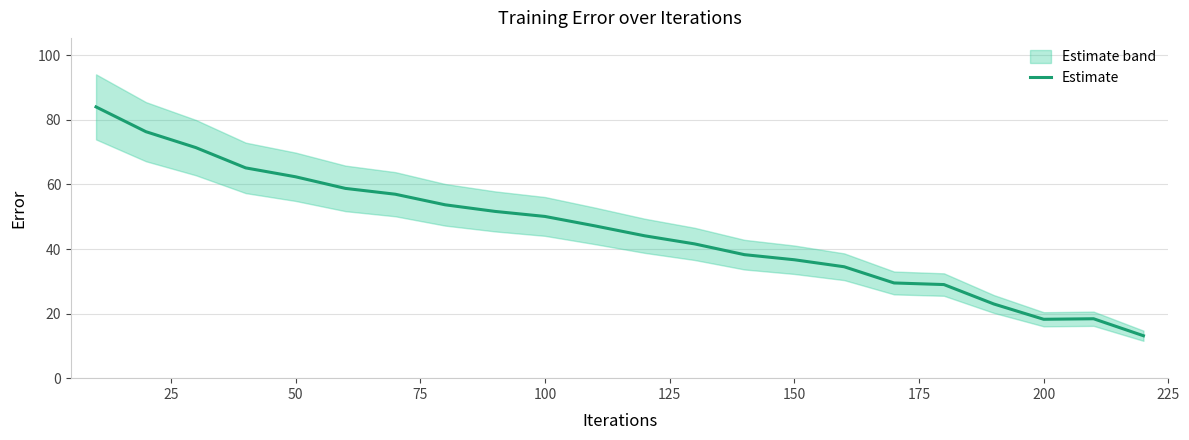

What is the lowest value of the Estimate series?

13.1